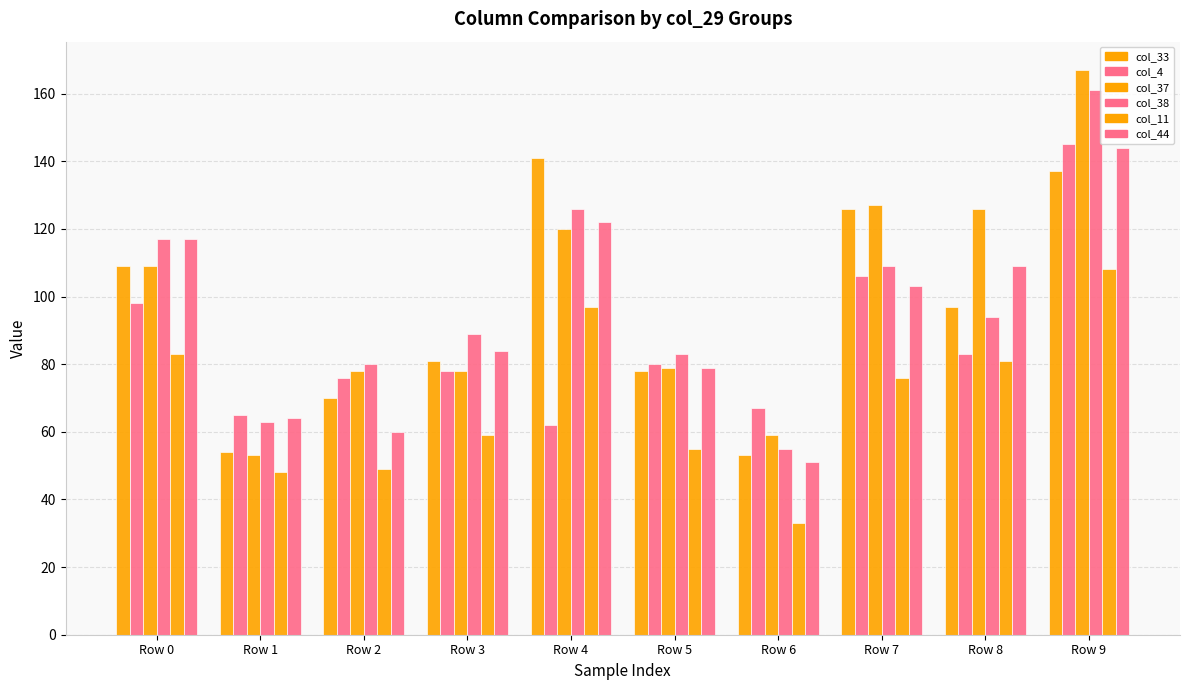

Count the number of data series in this chart.

6